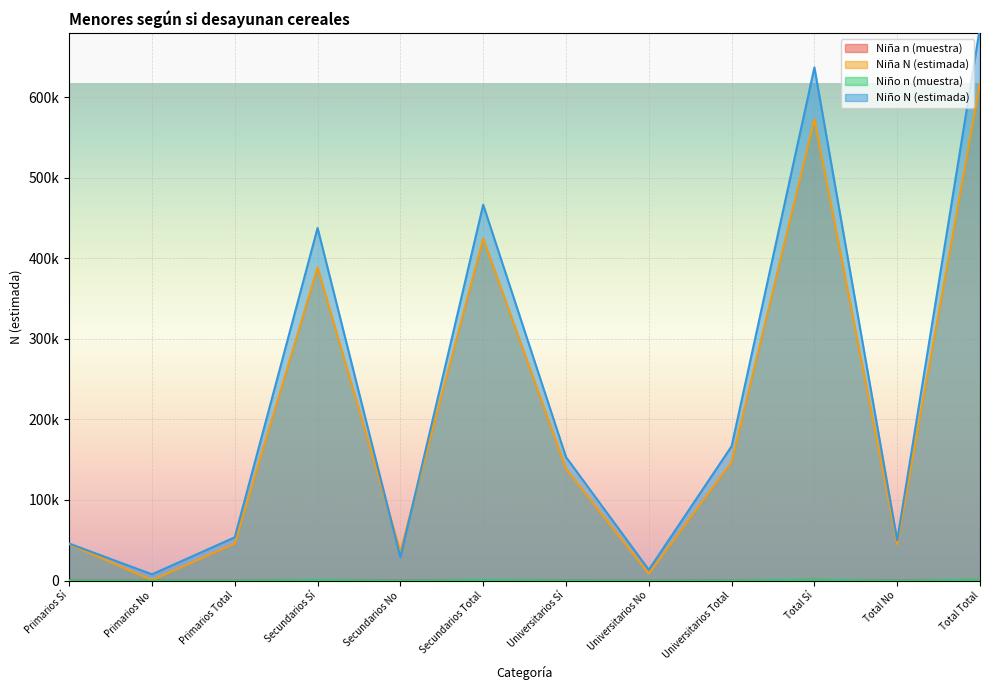

Rank the series at Universitarios Total from lowest to highest value.

Niña n (muestra), Niño n (muestra), Niña N (estimada), Niño N (estimada)